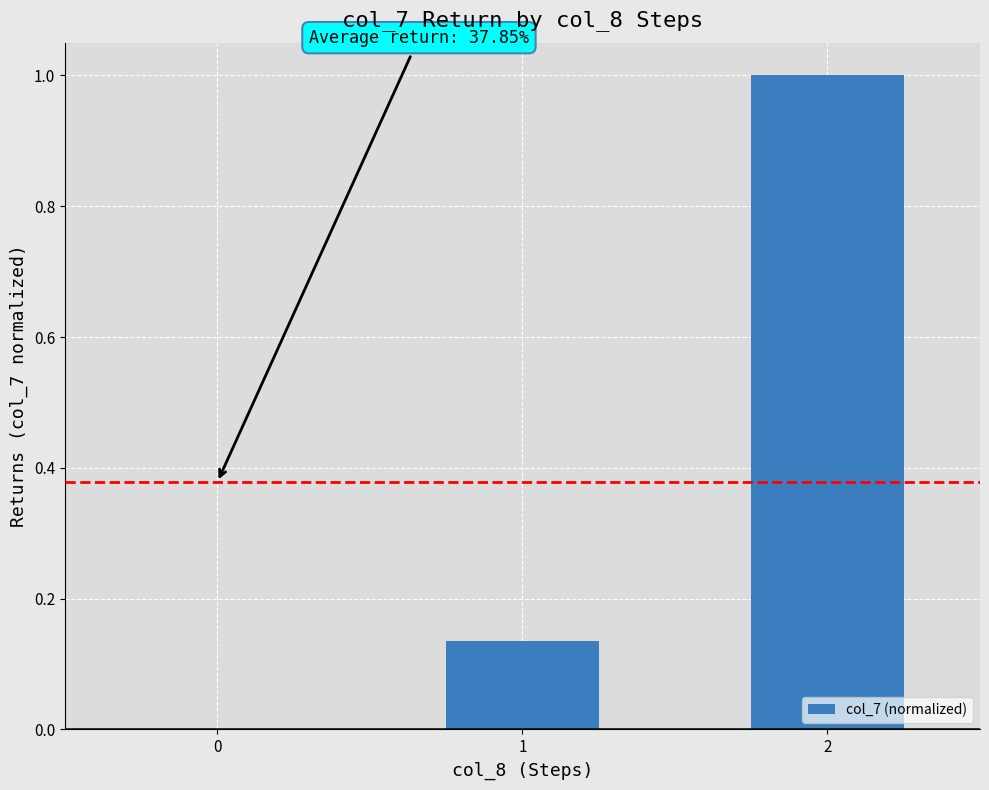

Are the bars horizontal?

No